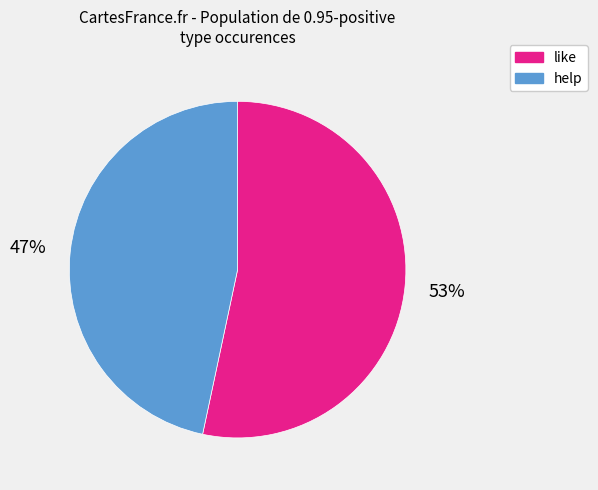

Does any single category account for the majority?

Yes